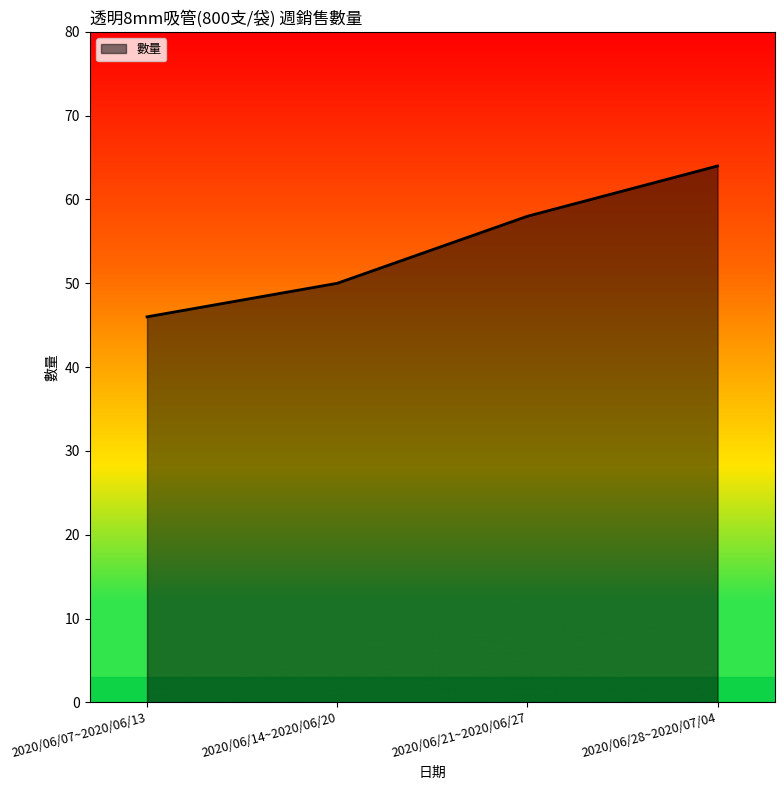

What is the sum of all values?

218